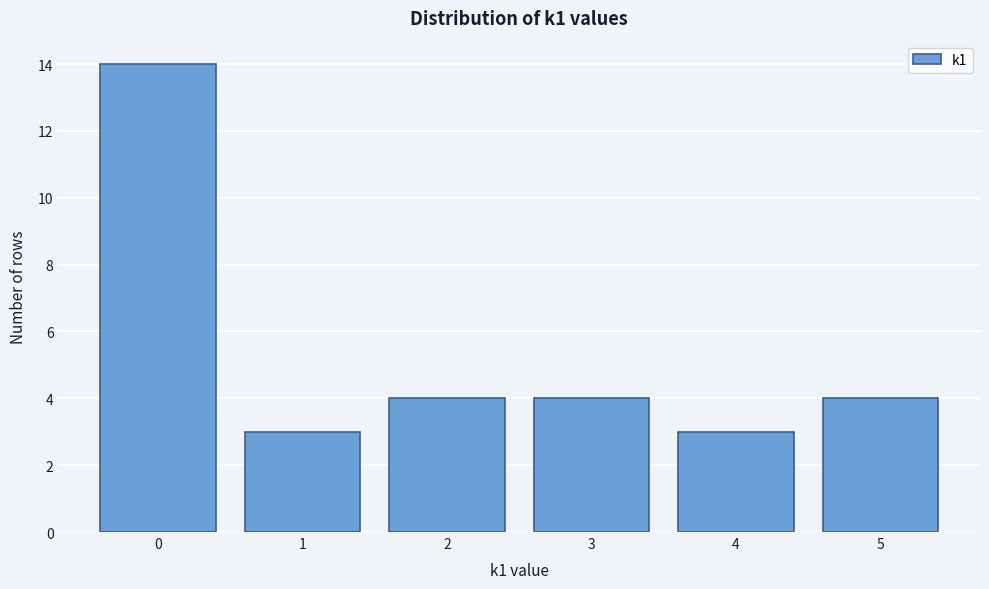

Reading left to right, what are all the values shown in this chart?

14	3	4	4	3	4